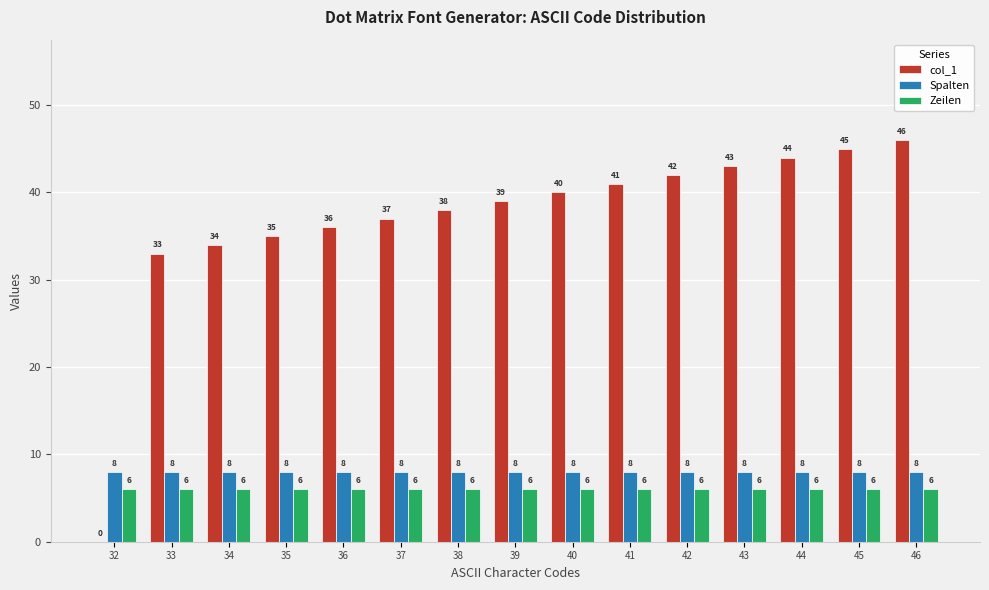

At which category is the sum across all series the highest?

46